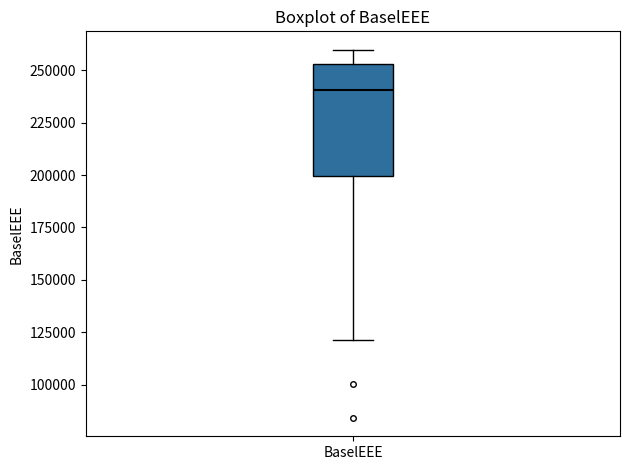

Transcribe this box plot: give where the median line is, the range the box spans, and where the two whiskers end, as read against the y-axis. The values are not printed on the chart, so give them approximately, as read against the axis.

median 240000, box 200000 to 255000, whiskers 120000 to 260000